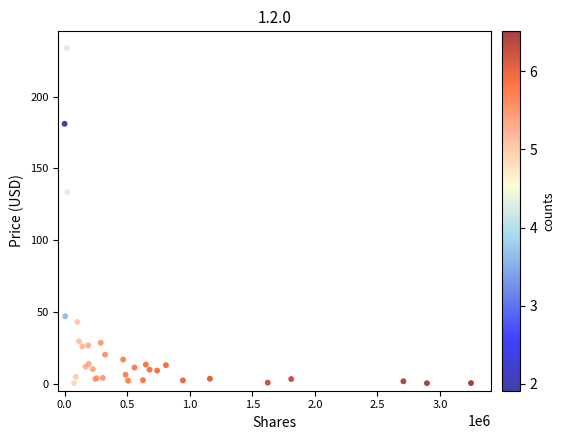

What Y value in the scatter plot is closest to 117?

133.5